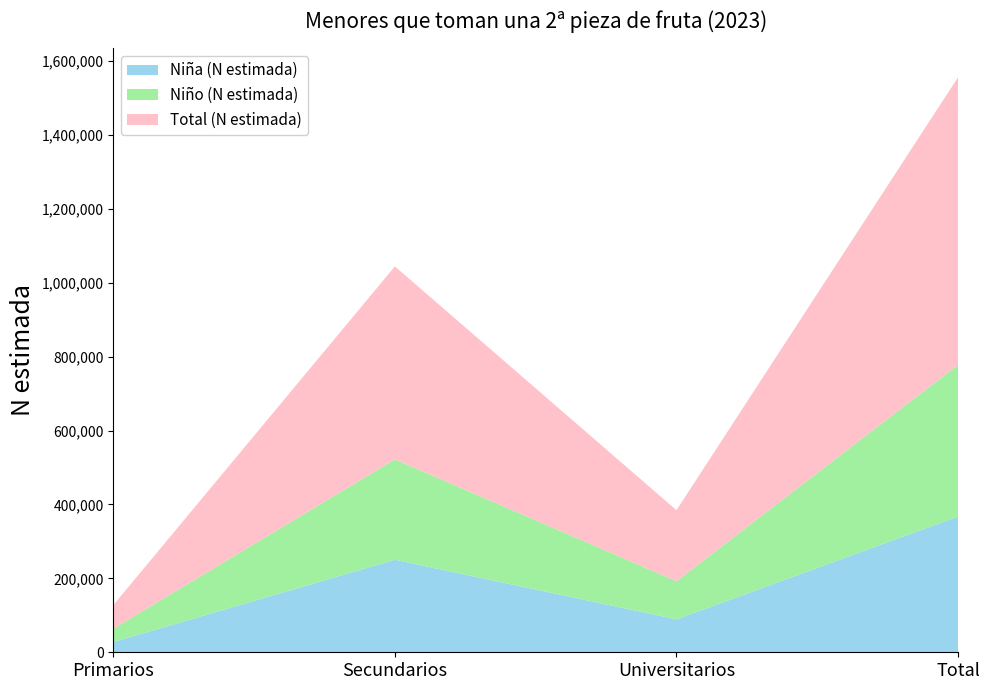

Reading left to right, extract all data points from this chart.

Niña (N estimada): 27713	250404	89205	367322
Niño (N estimada): 36028	271742	103064	410834
Total (N estimada): 63741	522147	192269	778156